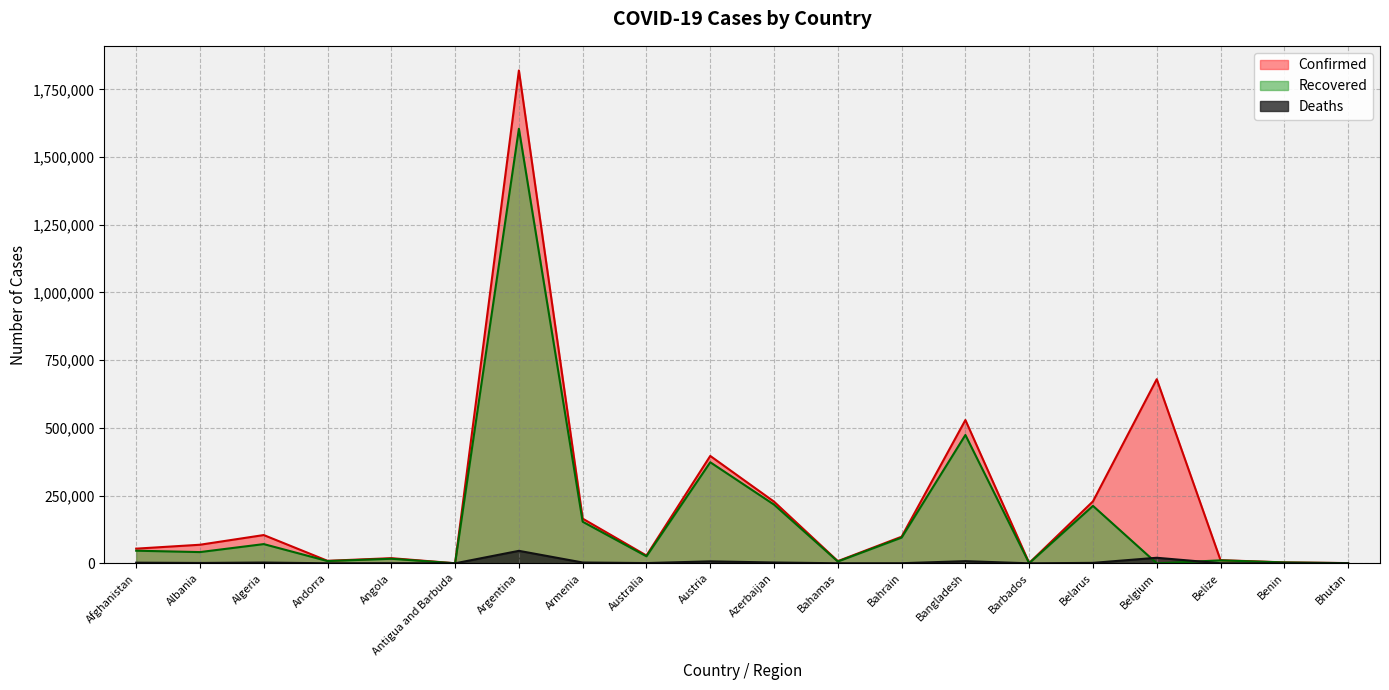

What is the sum of all Recovered values?

3360653